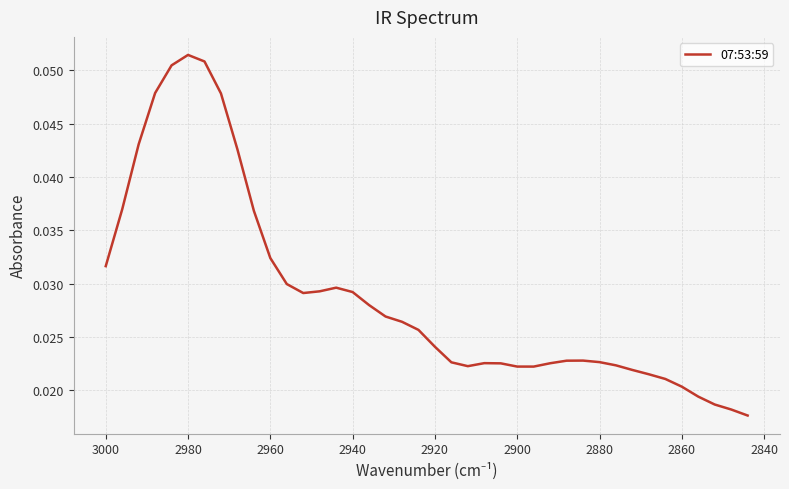

The chart shows a value of 0.0 at 34. True or false?

False